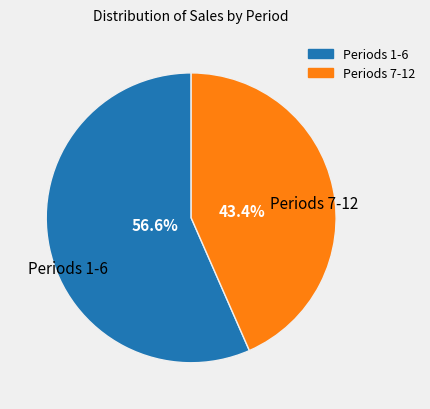

Which slice is the largest?

Periods 1-6